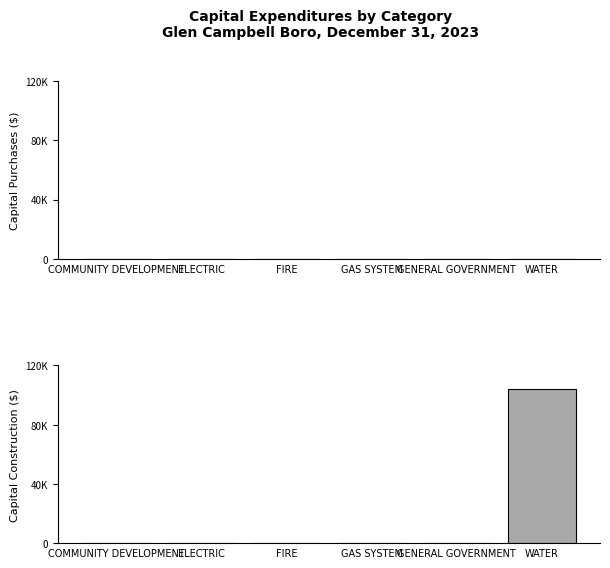

Reading right to left, extract all data points from this chart.

Capital Purchases: WATER=0	GENERAL GOVERNMENT=0	GAS SYSTEM=0	FIRE=0	ELECTRIC=0	COMMUNITY DEVELOPMENT=0
Capital Construction: WATER=104197	GENERAL GOVERNMENT=0	GAS SYSTEM=0	FIRE=0	ELECTRIC=0	COMMUNITY DEVELOPMENT=0